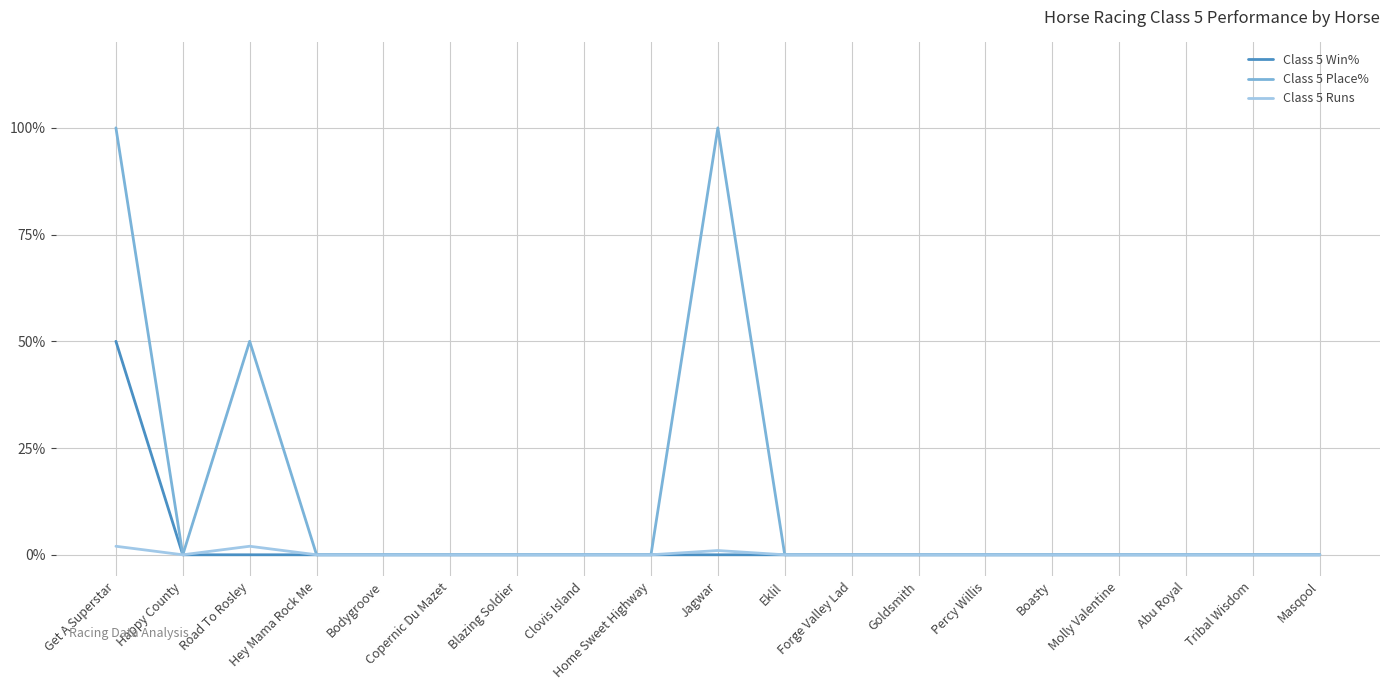

Reading left to right, extract all data points from this chart.

Class 5 Win%: 50	0	0	0	0	0	0	0	0	0	0	0	0	0	0	0	0	0	0
Class 5 Place%: 100	0	50	0	0	0	0	0	0	100	0	0	0	0	0	0	0	0	0
Class 5 Runs: 2	0	2	0	0	0	0	0	0	1	0	0	0	0	0	0	0	0	0